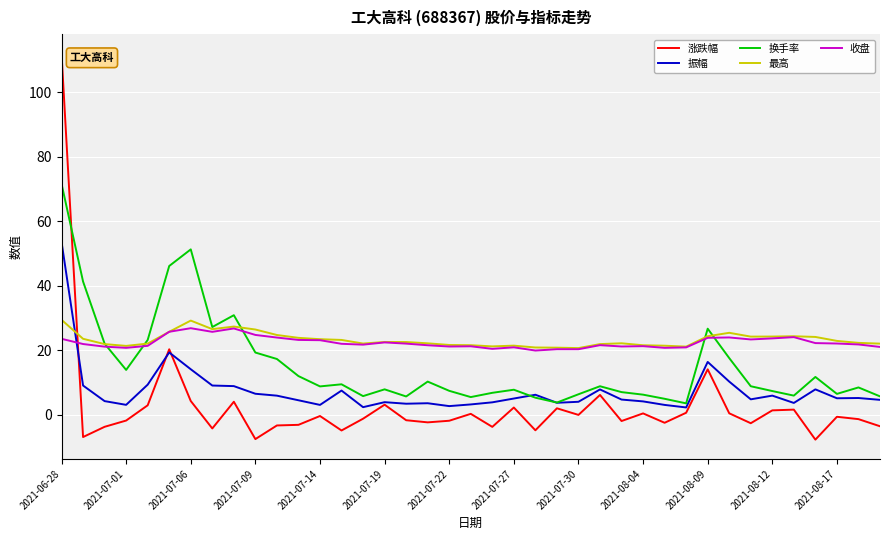

True or false: 收盘 and 振幅 intersect in this chart.

True